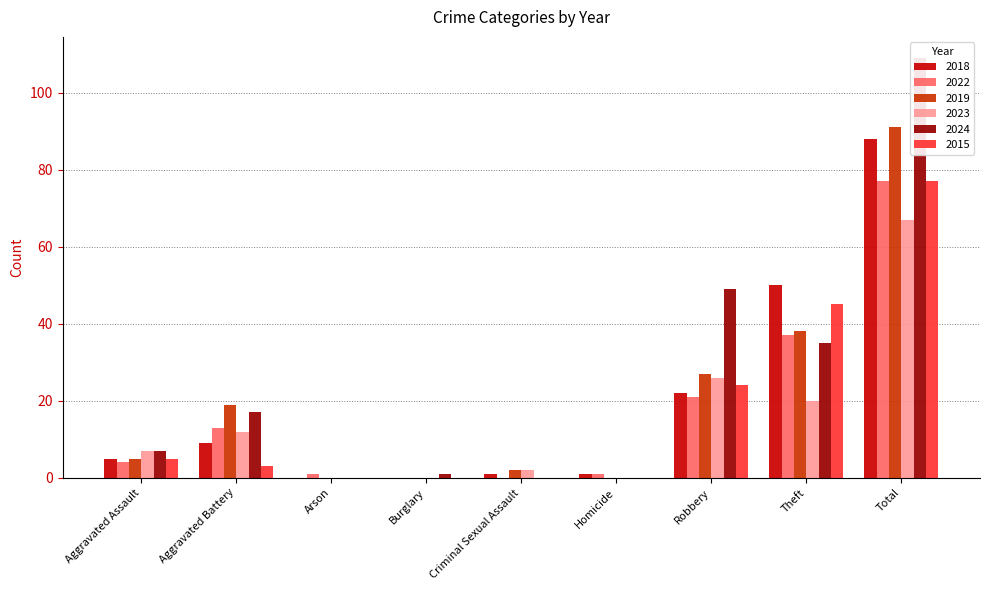

Are the bars horizontal?

No